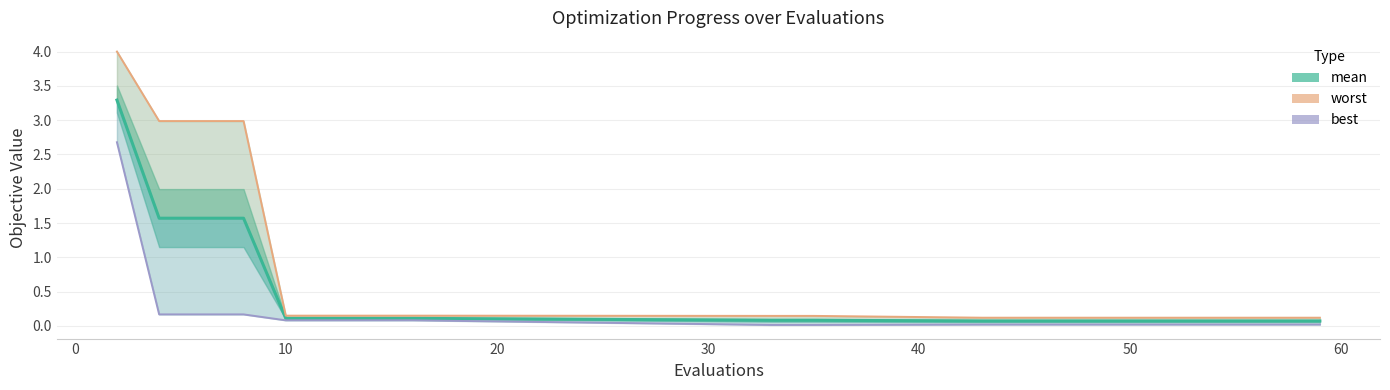

The best series shows 0.1 at 40. True or false?

False